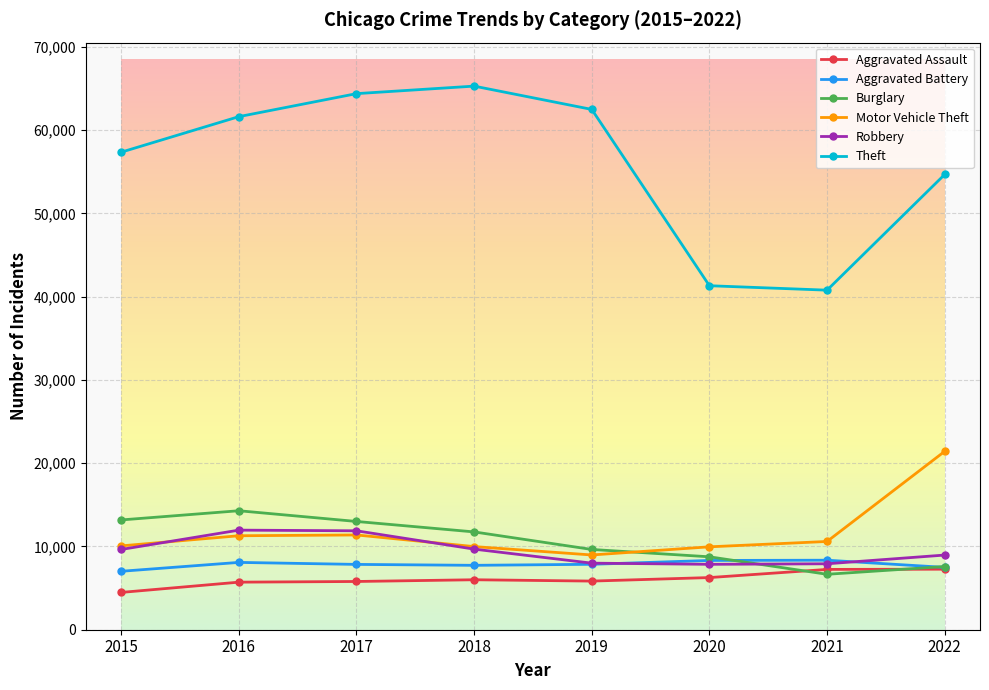

What is the value of the Robbery point at the 3rd from the left?

11880